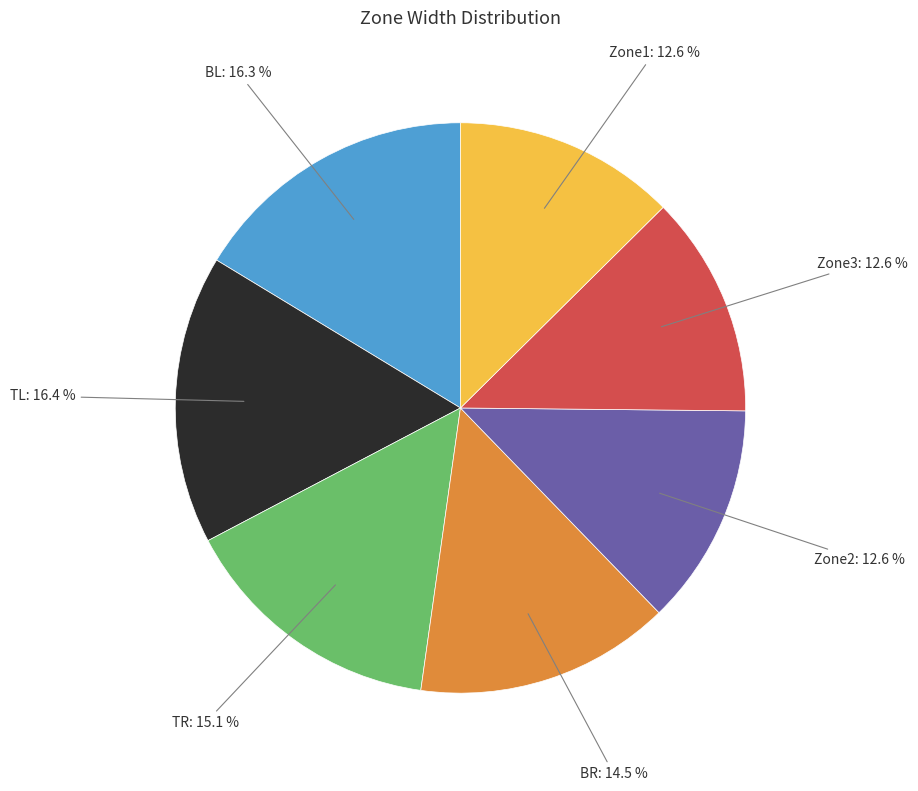

Approximately how many times larger is the value at Zone3 compared to TL?

0.8